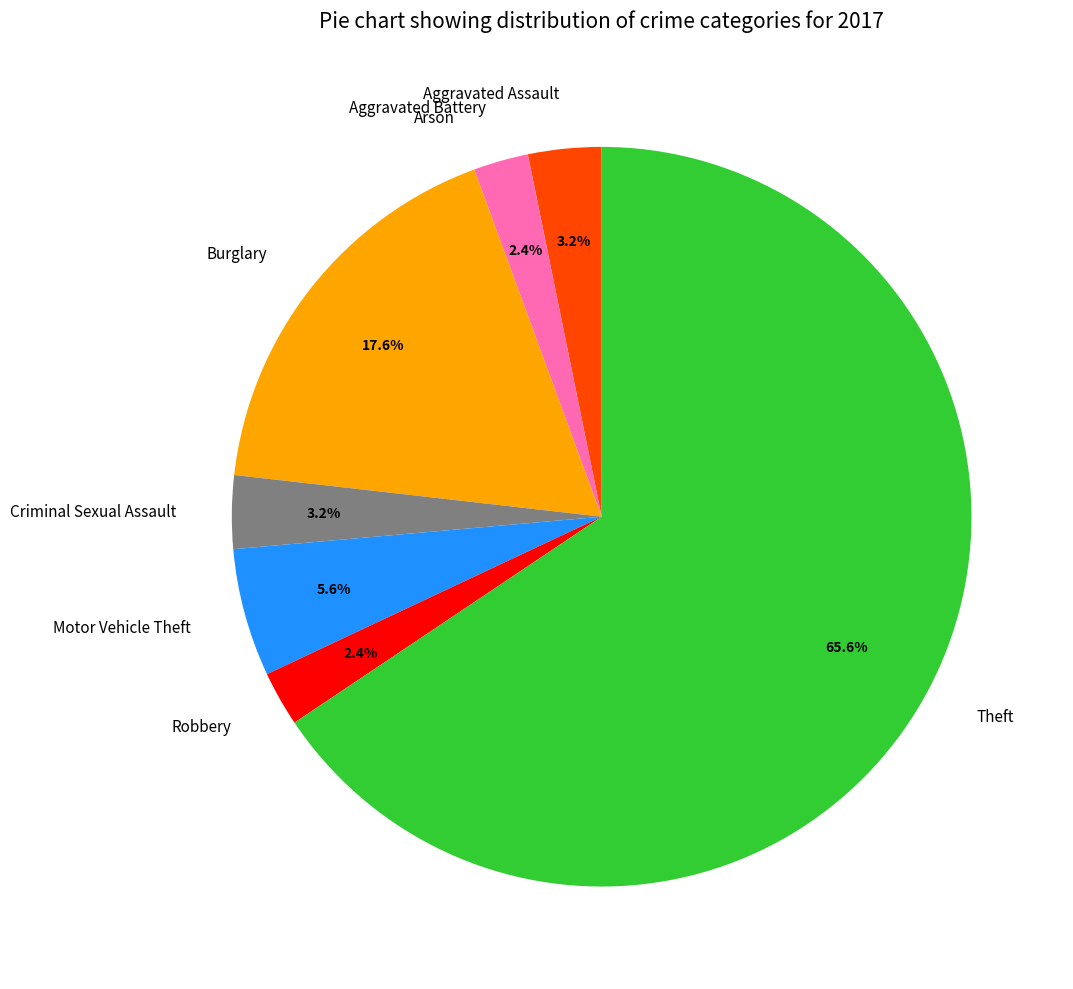

Which has a higher value, Motor Vehicle Theft or Burglary?

Burglary